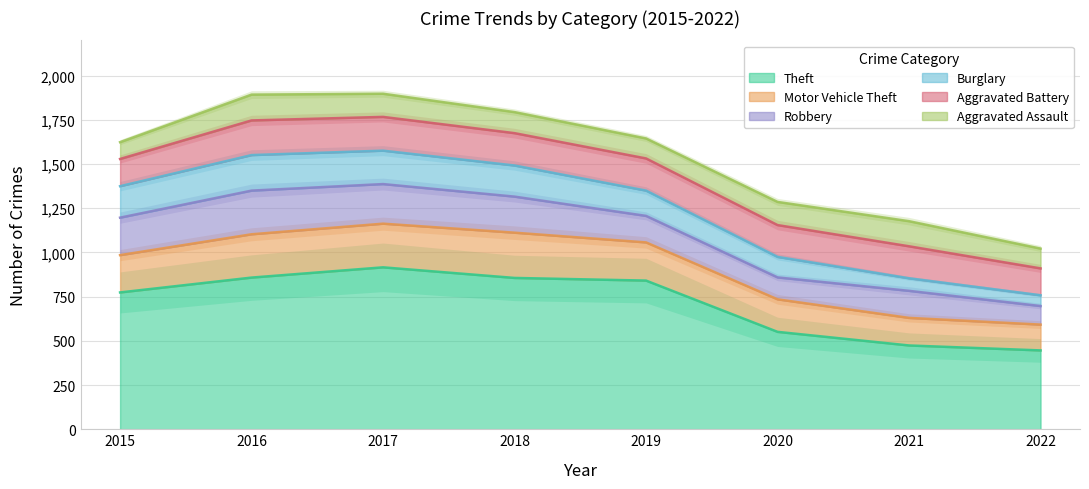

What is the value of the Aggravated Battery point at the 6th from the left?

180